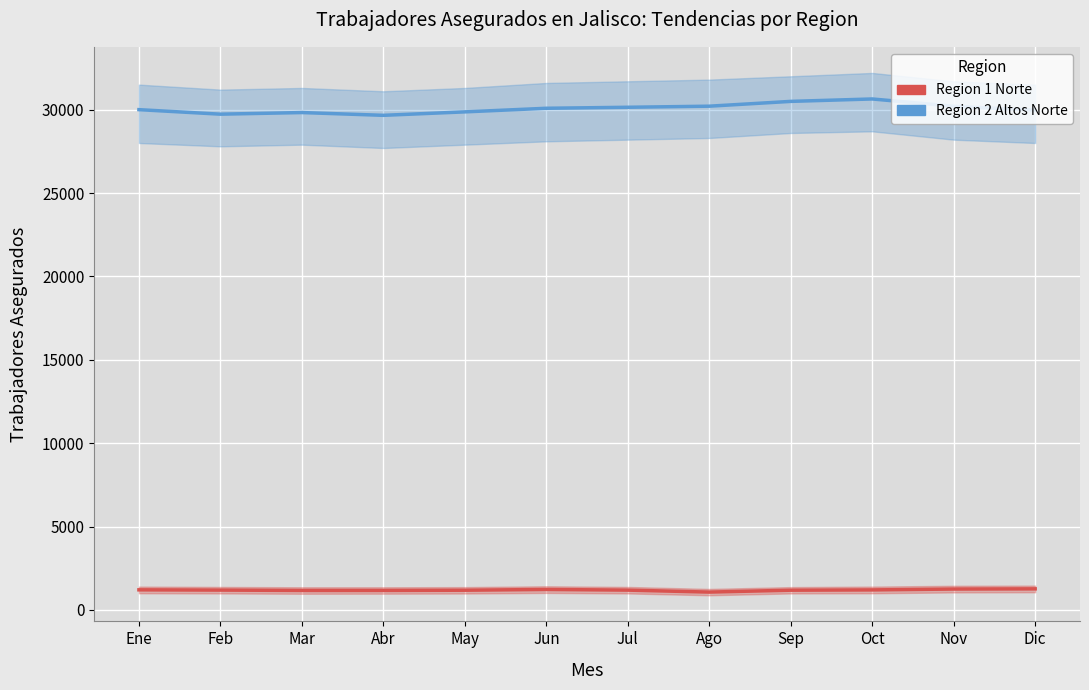

Which series changed the most between Ago and Nov?

Region 1 Norte